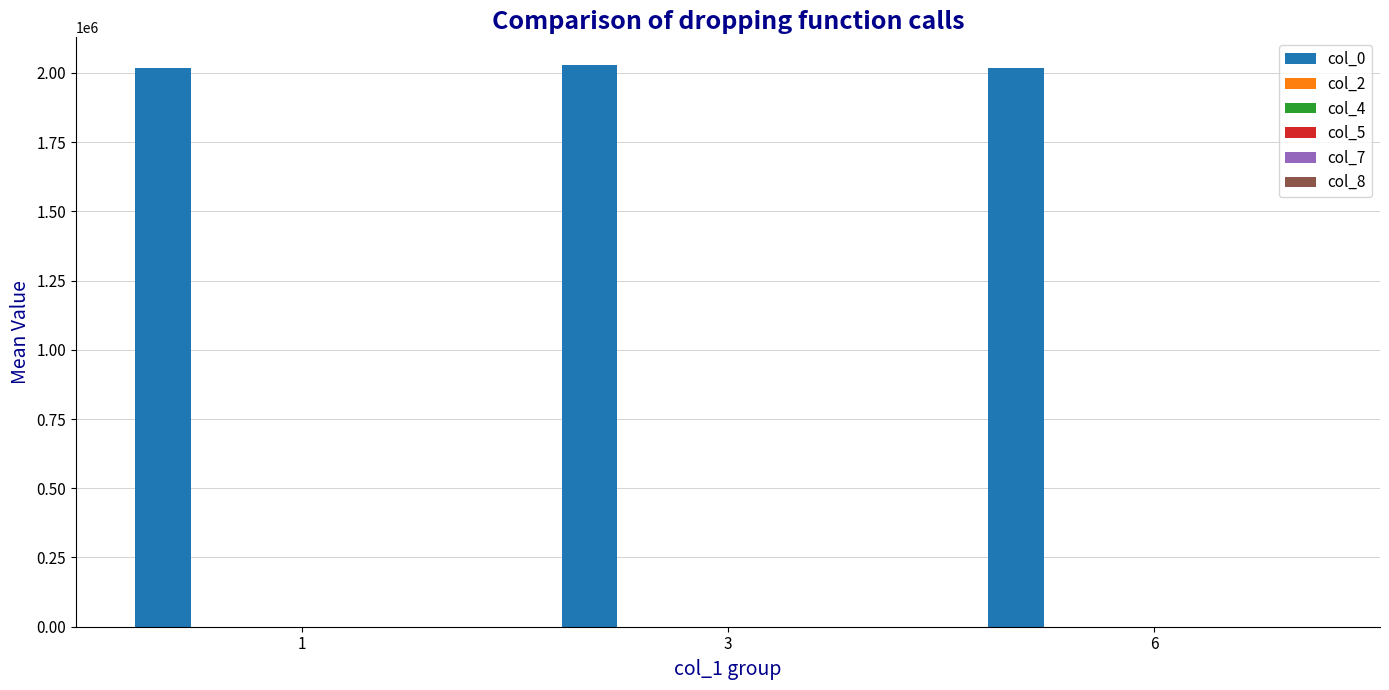

What is the value of the col_0 bar at the 2nd from the left?

2027093.5